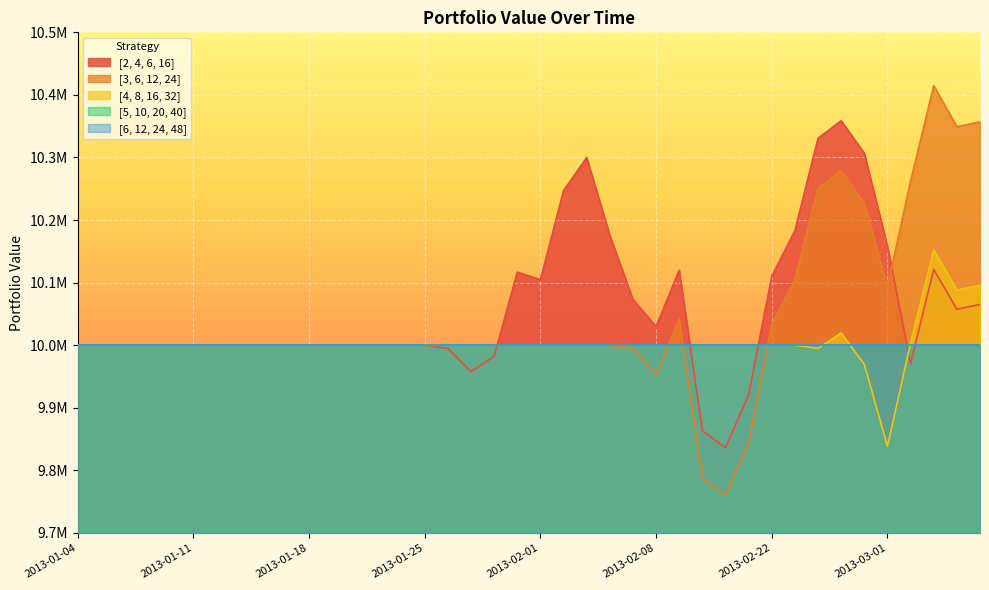

What position from the left is 2013-02-27?

34